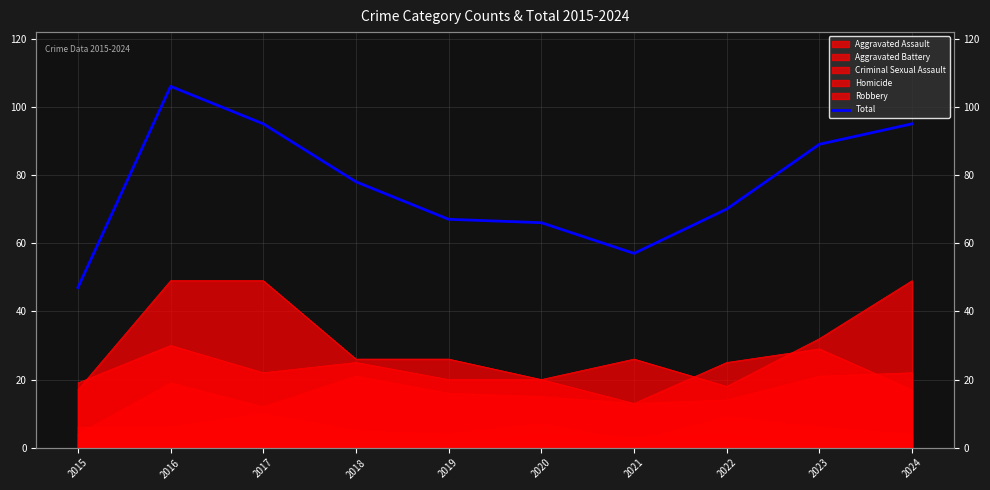

How many lines are shown in the chart?

1